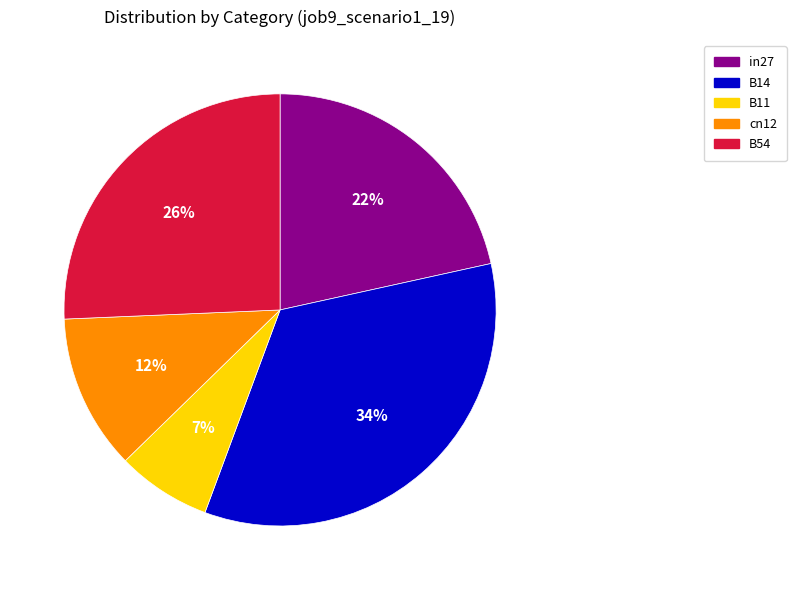

To the nearest percent, what portion does B14 represent?

34%